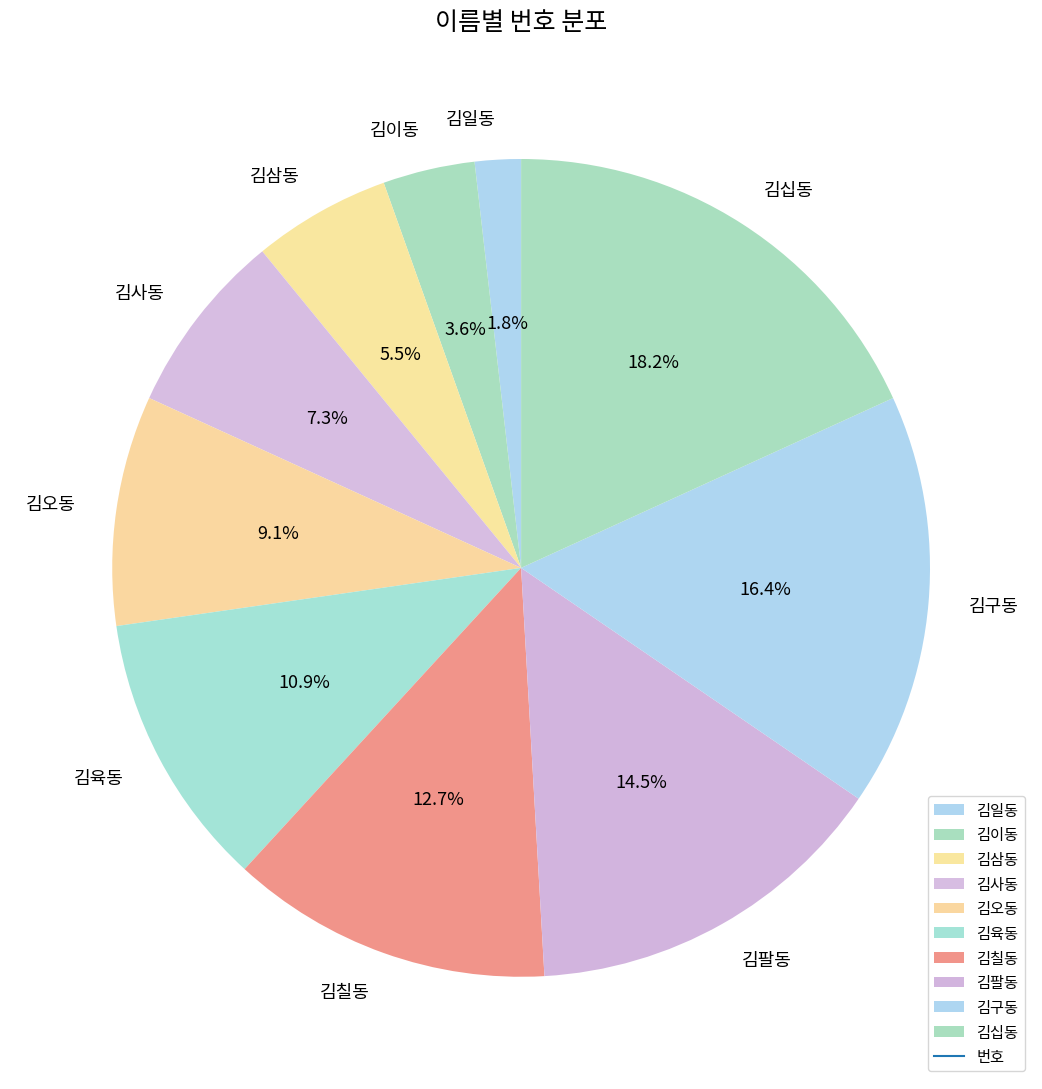

What percentage is the 김일동 slice, to the nearest percent?

2%